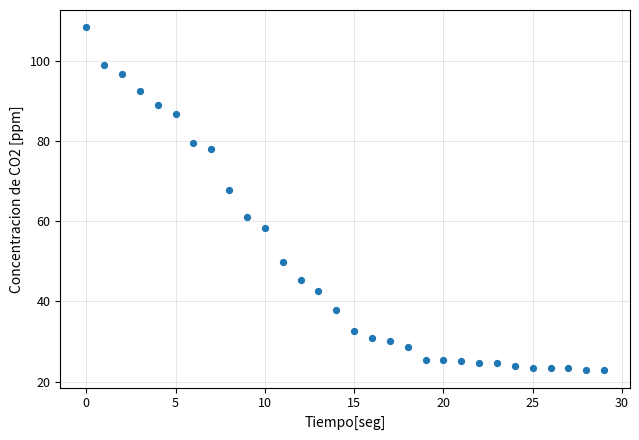

What Y value in the scatter plot is closest to 65?

67.7